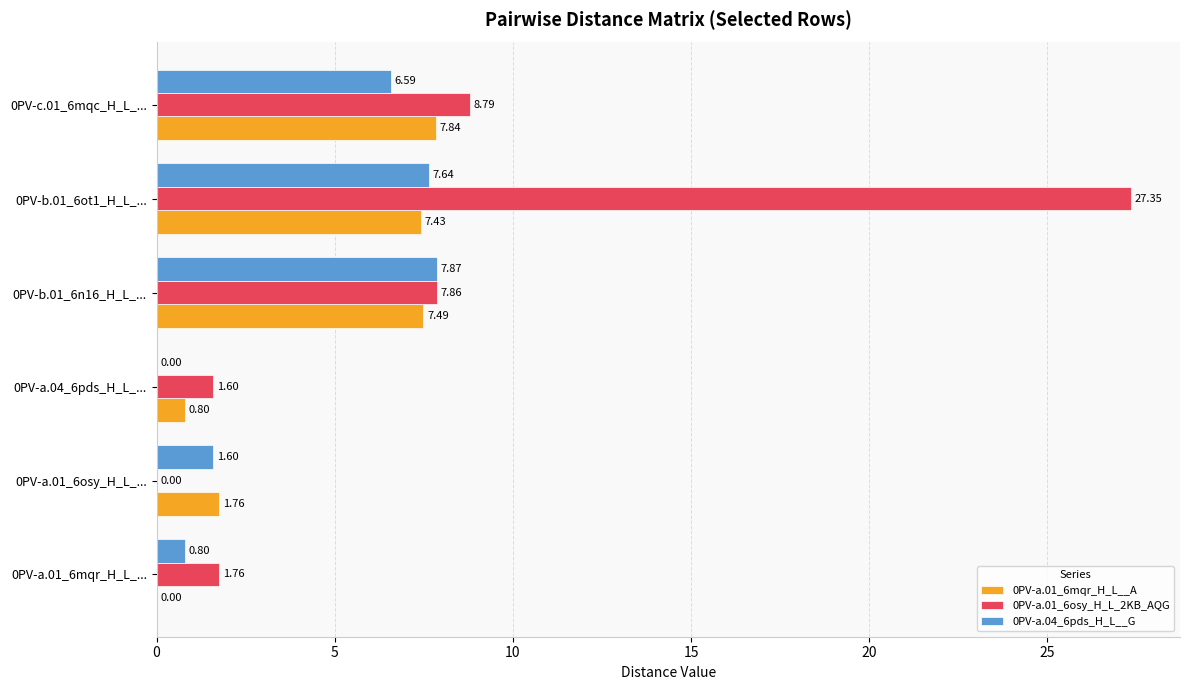

What is the sum of all 0PV-a.01_6mqr_H_L__A values?

25.3